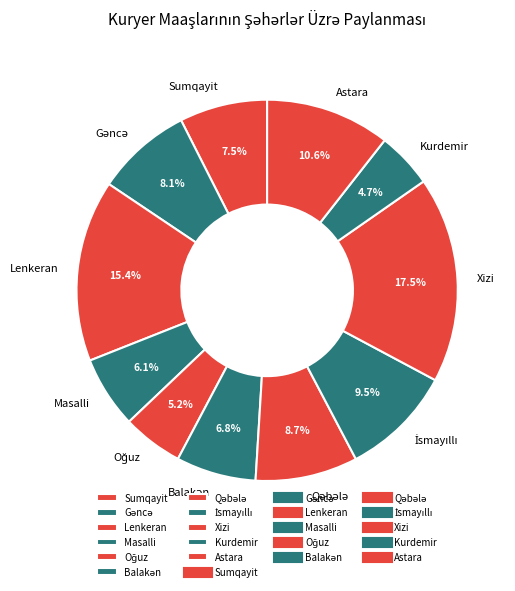

Count the number of slices in the pie.

11